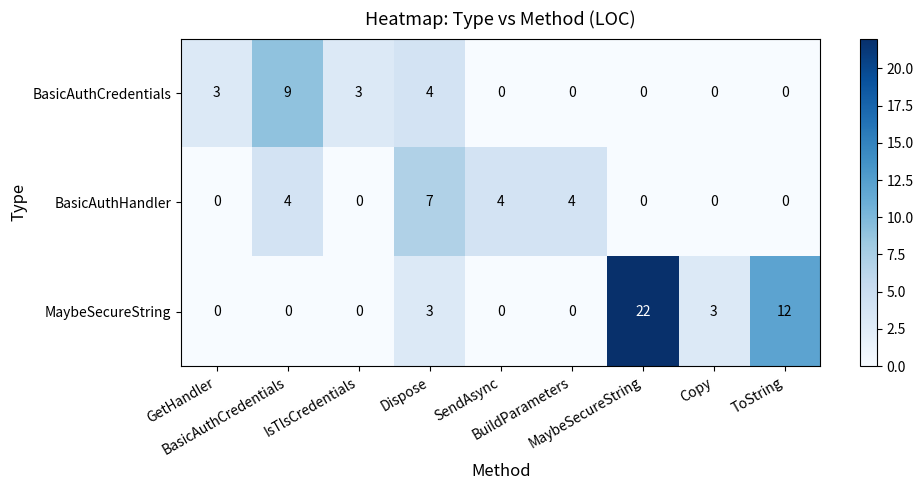

What is the difference between the maximum and minimum values in the BasicAuthHandler series?

7